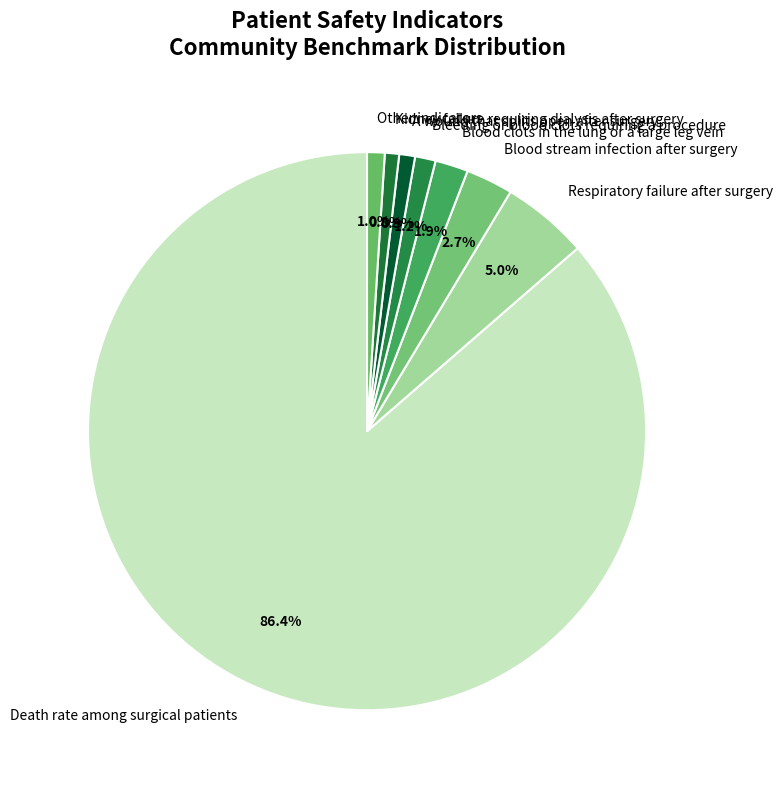

What is the ratio of the value at Bleeding or blood clots requiring a procedure to the value at Blood clots in the lung or a large leg vein?

0.6